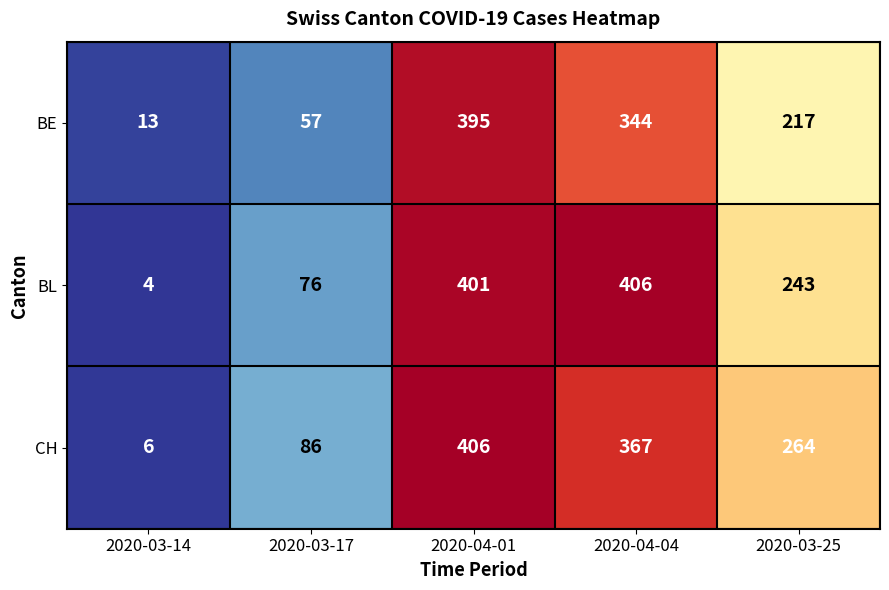

Which category has the lowest value across all series?

2020-03-14